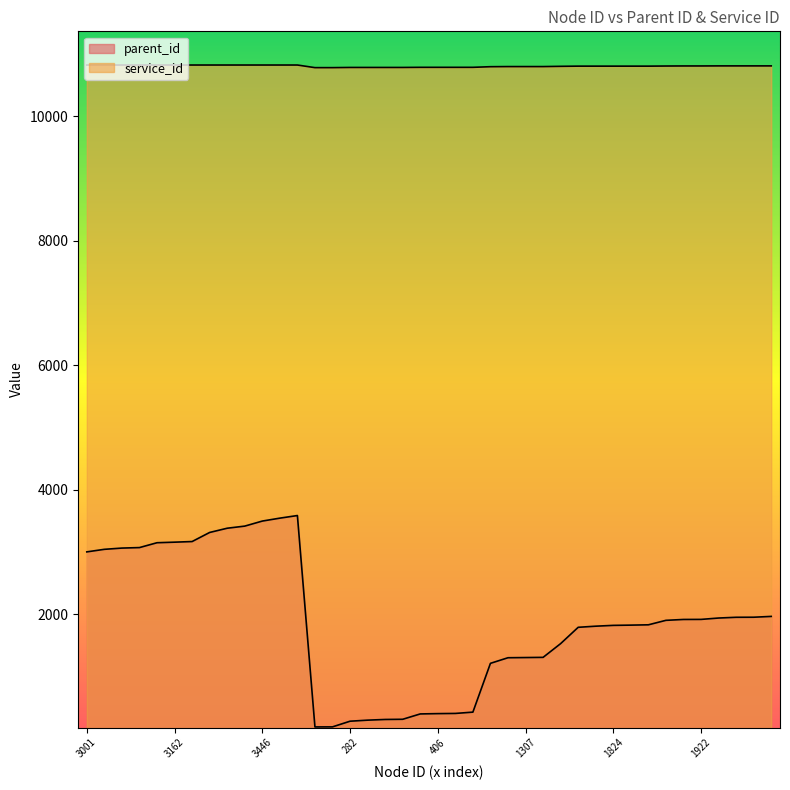

Is the value of service_id at 3043 greater than the value of parent_id at 3446?

Yes